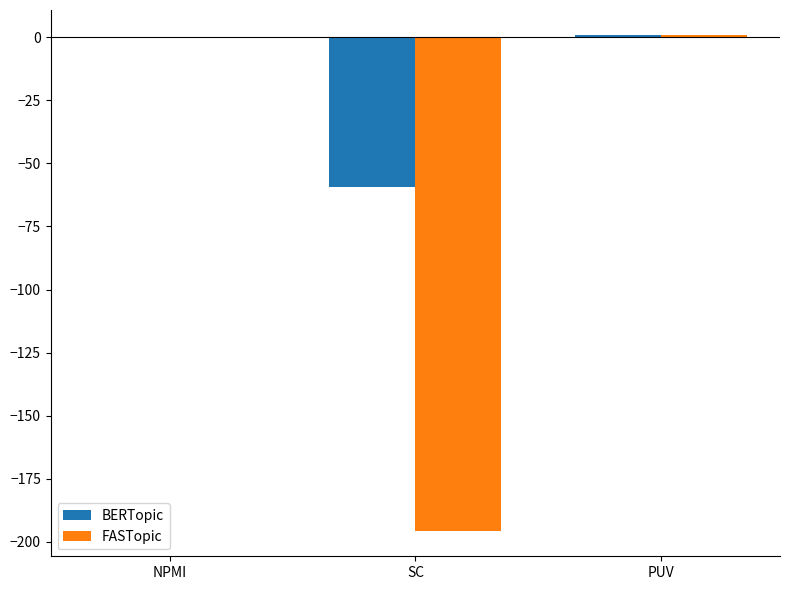

Between NPMI and SC, which series saw the biggest shift?

FASTopic